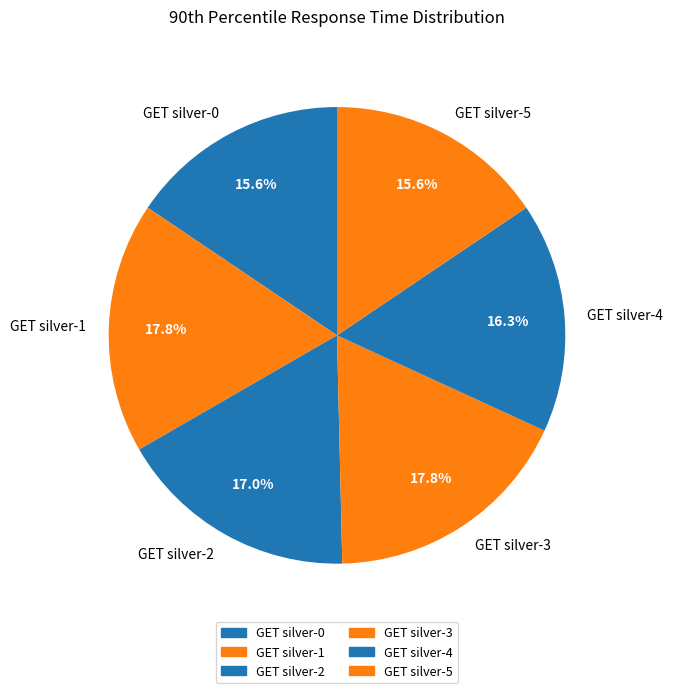

The GET silver-5 slice represents 27% of the pie. True or false?

False